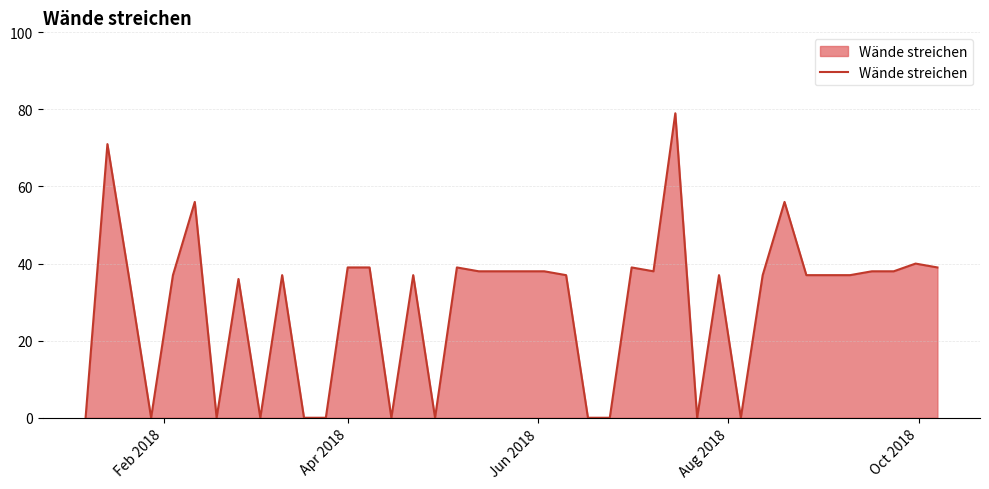

What is the average value?

29